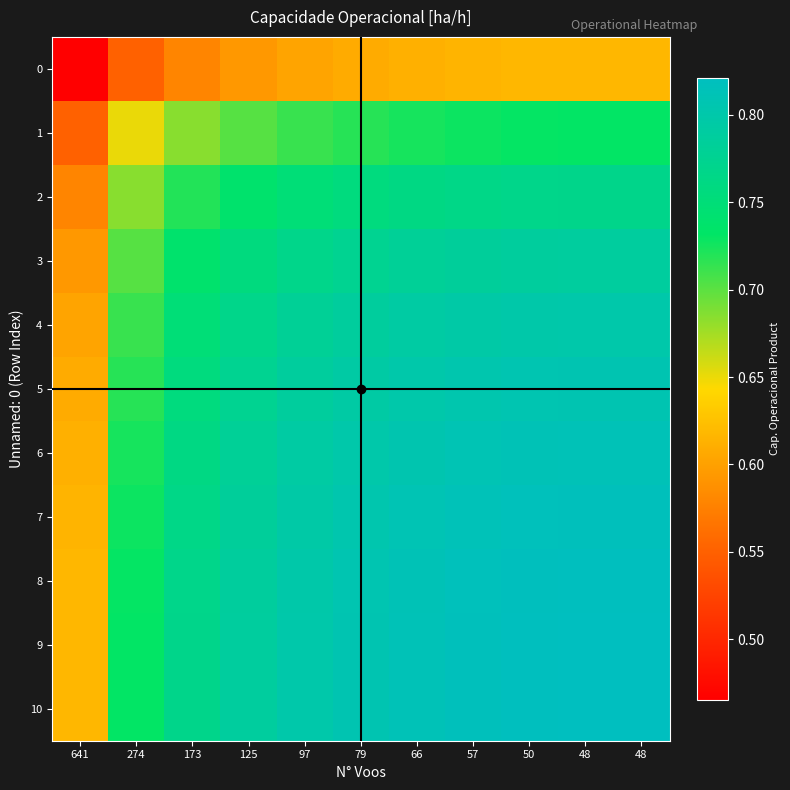

Reading right to left, what are all the values shown in this chart?

0: 48=0.6	48=0.6	50=0.6	57=0.6	66=0.6	79=0.6	97=0.6	125=0.6	173=0.6	274=0.6	641=0.5
1: 48=0.7	48=0.7	50=0.7	57=0.7	66=0.7	79=0.7	97=0.7	125=0.7	173=0.7	274=0.7	641=0.6
2: 48=0.8	48=0.8	50=0.8	57=0.8	66=0.8	79=0.8	97=0.7	125=0.7	173=0.7	274=0.7	641=0.6
3: 48=0.8	48=0.8	50=0.8	57=0.8	66=0.8	79=0.8	97=0.8	125=0.8	173=0.7	274=0.7	641=0.6
4: 48=0.8	48=0.8	50=0.8	57=0.8	66=0.8	79=0.8	97=0.8	125=0.8	173=0.7	274=0.7	641=0.6
5: 48=0.8	48=0.8	50=0.8	57=0.8	66=0.8	79=0.8	97=0.8	125=0.8	173=0.8	274=0.7	641=0.6
6: 48=0.8	48=0.8	50=0.8	57=0.8	66=0.8	79=0.8	97=0.8	125=0.8	173=0.8	274=0.7	641=0.6
7: 48=0.8	48=0.8	50=0.8	57=0.8	66=0.8	79=0.8	97=0.8	125=0.8	173=0.8	274=0.7	641=0.6
8: 48=0.8	48=0.8	50=0.8	57=0.8	66=0.8	79=0.8	97=0.8	125=0.8	173=0.8	274=0.7	641=0.6
9: 48=0.8	48=0.8	50=0.8	57=0.8	66=0.8	79=0.8	97=0.8	125=0.8	173=0.8	274=0.7	641=0.6
10: 48=0.8	48=0.8	50=0.8	57=0.8	66=0.8	79=0.8	97=0.8	125=0.8	173=0.8	274=0.7	641=0.6